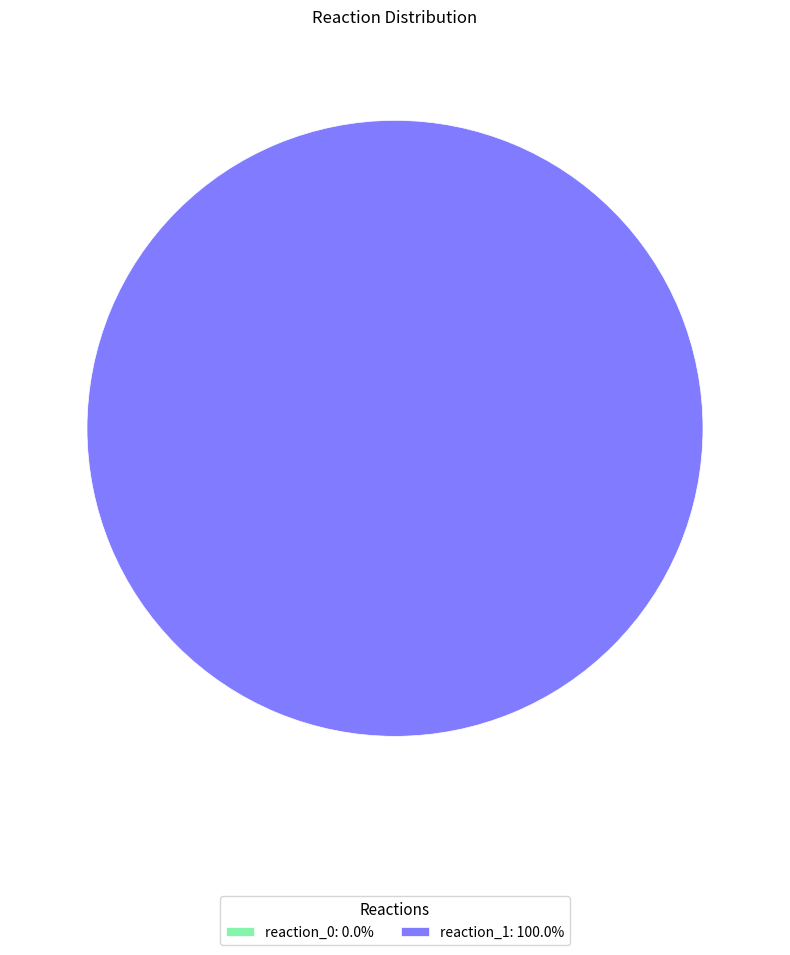

True or false: reaction_0 accounts for 0% of the total.

True